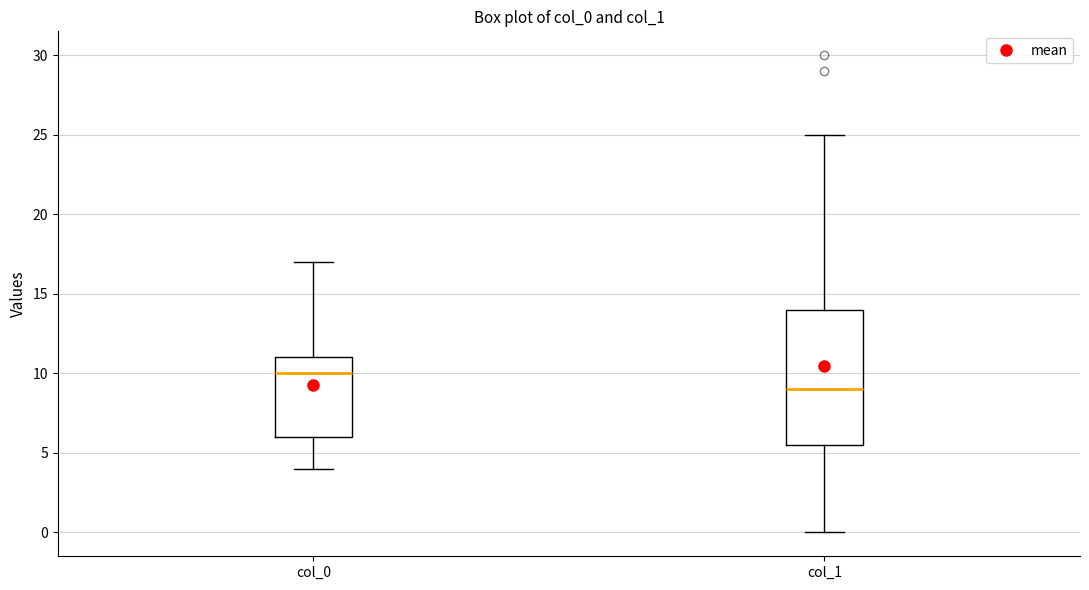

Where does the lower whisker of the box for col_0 end on the y-axis? The values are not printed on the chart, so give them approximately, as read against the axis.

4.0